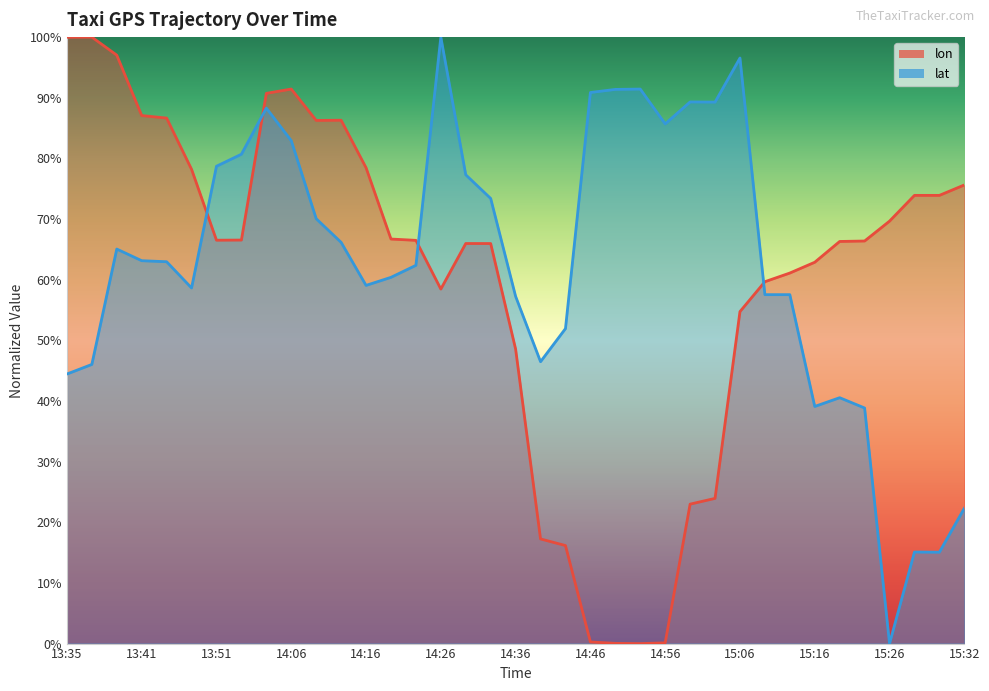

What is the label of the 13th point from the right?

14:56